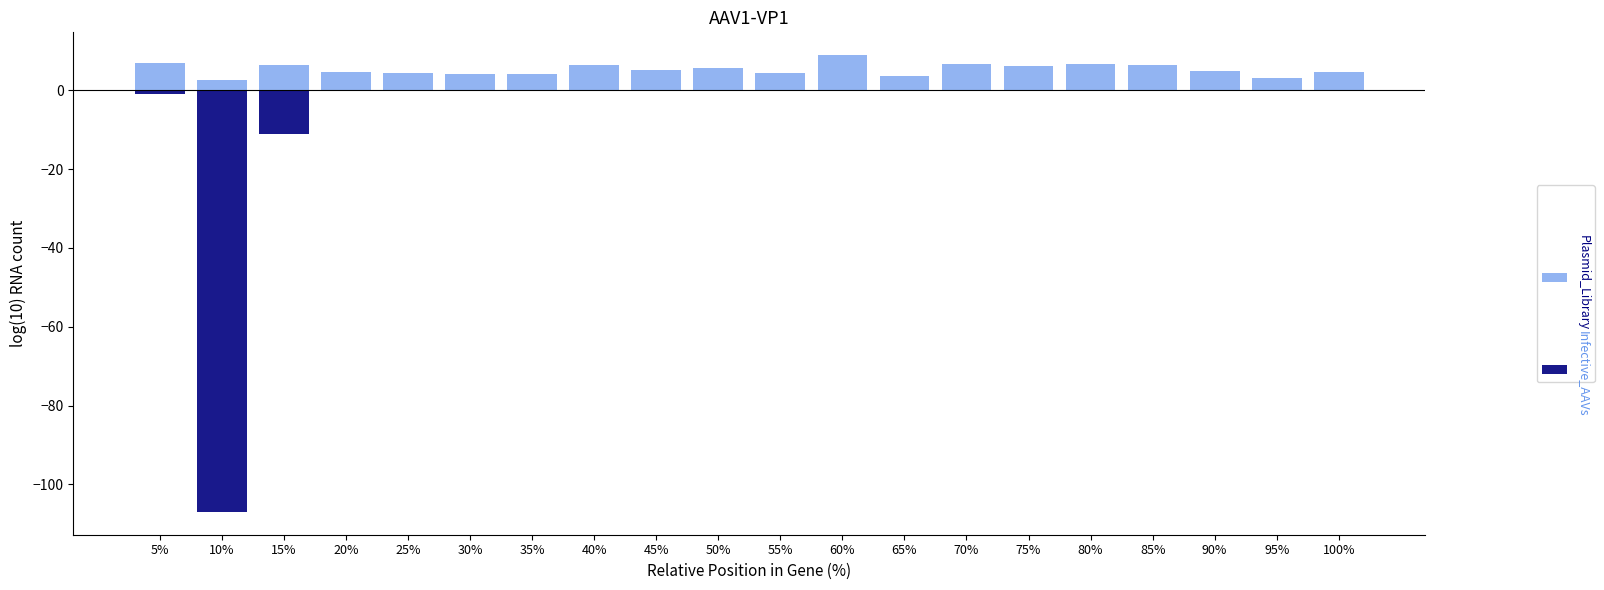

Where does the Plasmid_Library series first go above 5?

5%